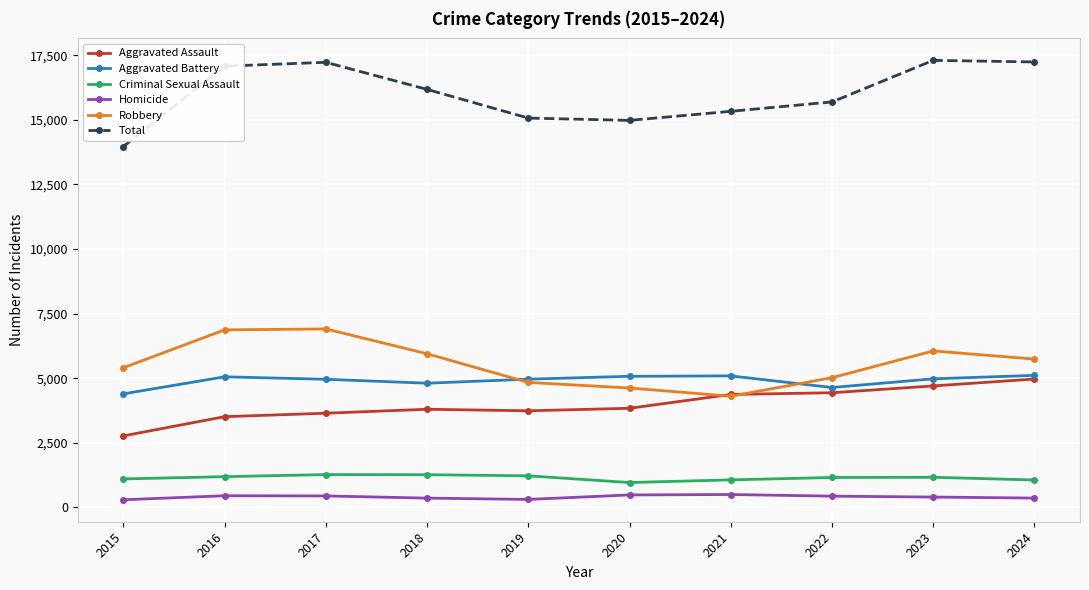

What is the difference between the Aggravated Assault values at 2015 and 2019?

971